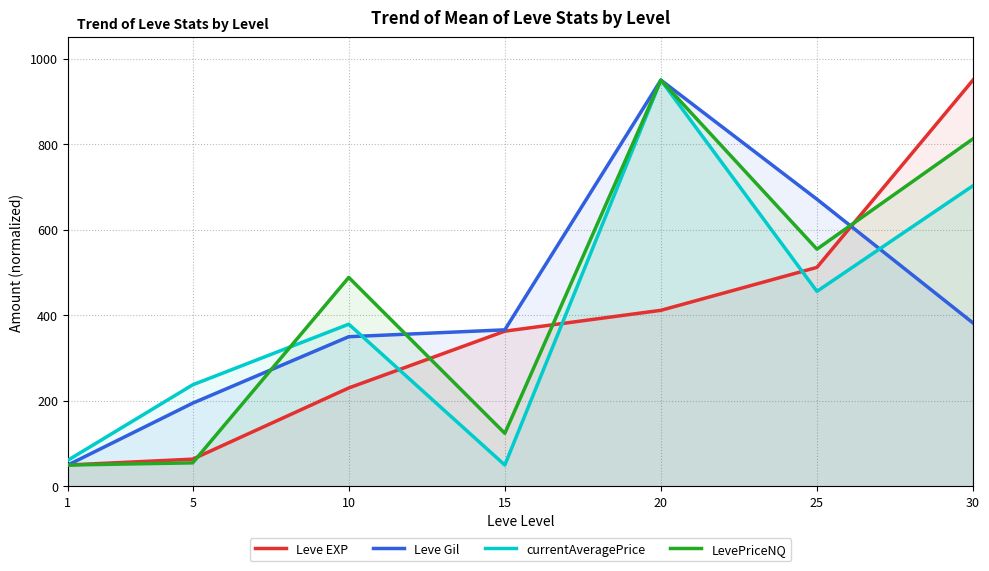

The value of LevePriceNQ at 25 is 899.4. True or false?

False